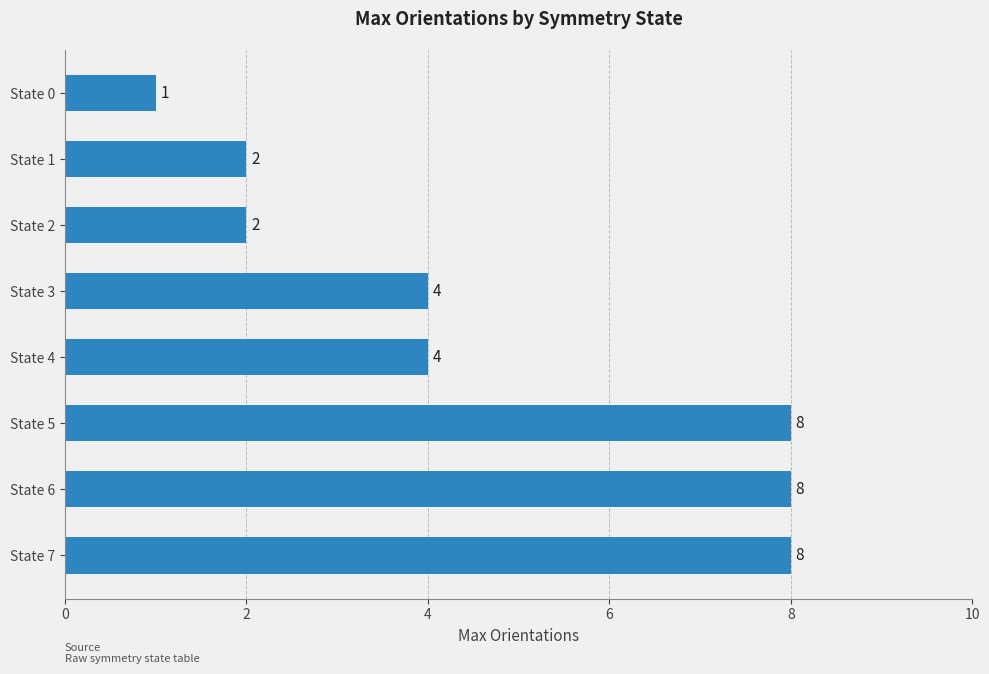

What is the sum of the values at State 0 and State 7?

9